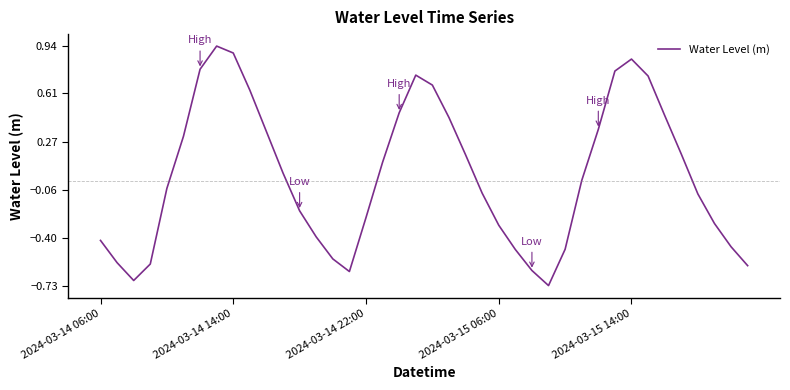

What is the difference between the maximum and minimum values?

1.7